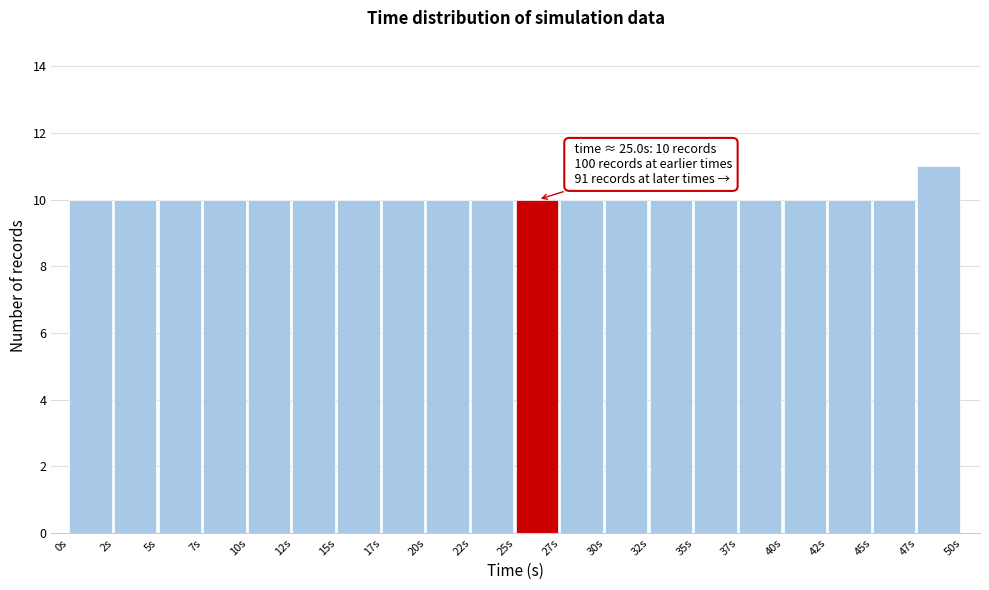

Over which range of the x-axis is the bar tallest?

47.5 to 50.0